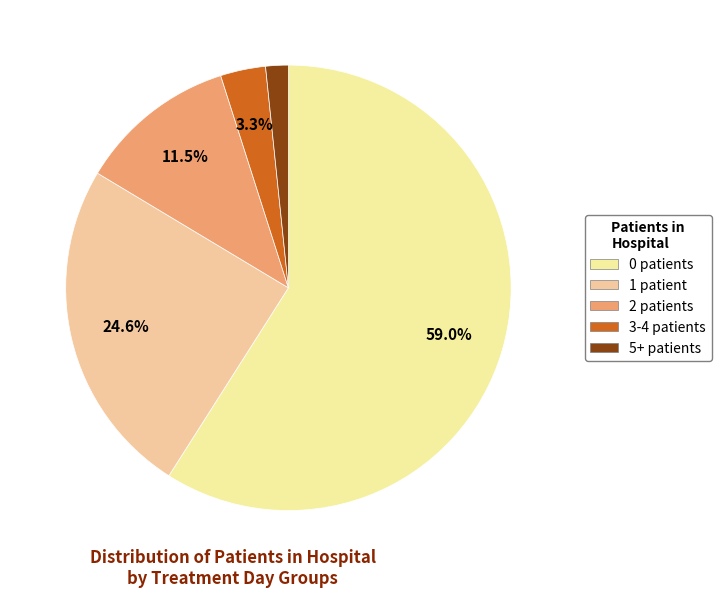

Rank the categories by value from lowest to highest.

5+, 3-4, 2, 1, 0